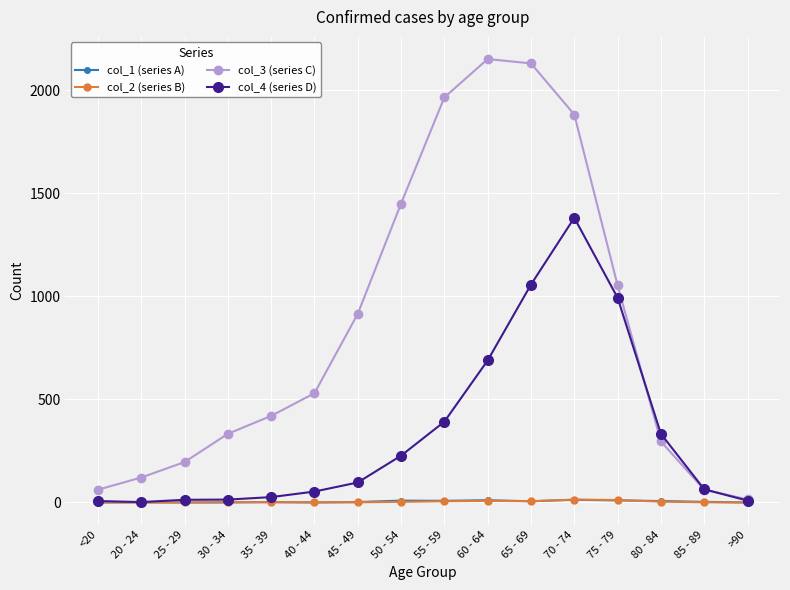

Which series has the widest spread of values?

col_3 (series C)